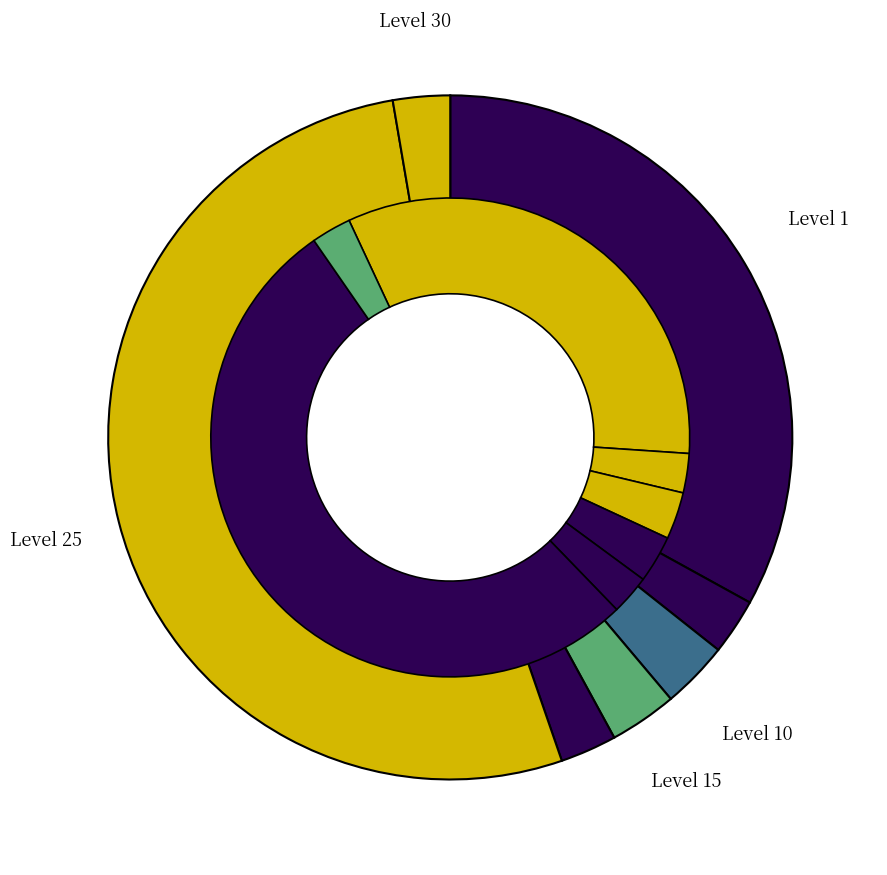

Do Level 25 and Level 5 together represent more than half of the pie?

Yes